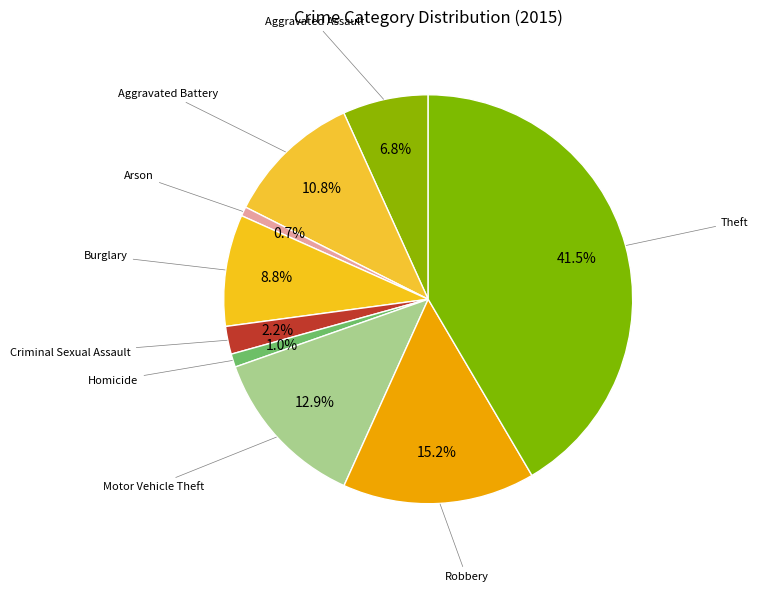

Count the number of slices in the pie.

9